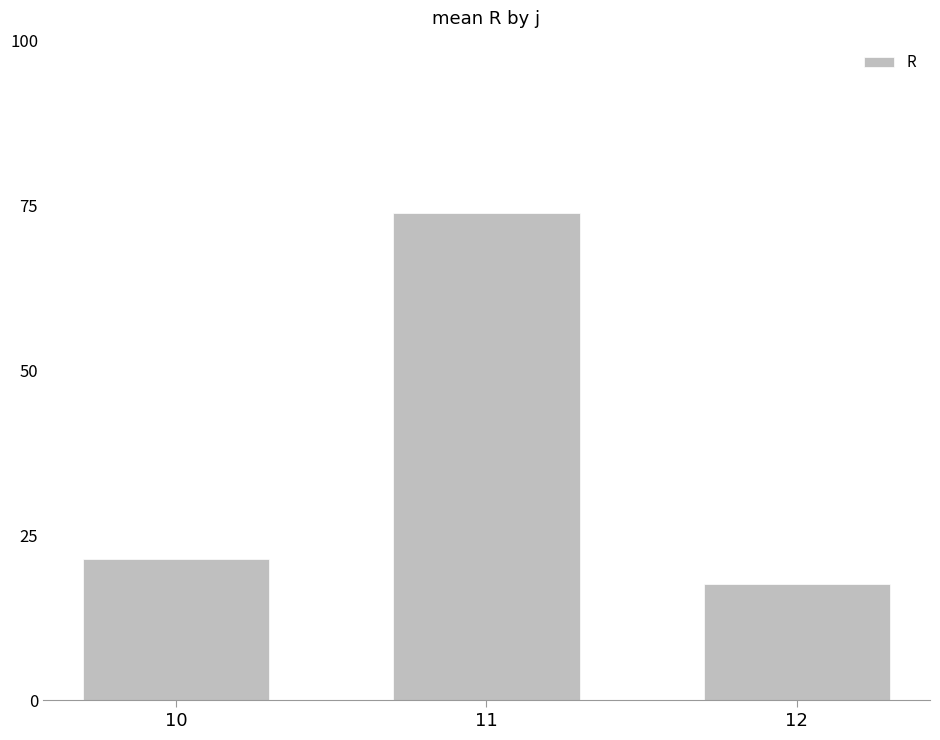

What is the difference between the maximum and minimum values?

56.2